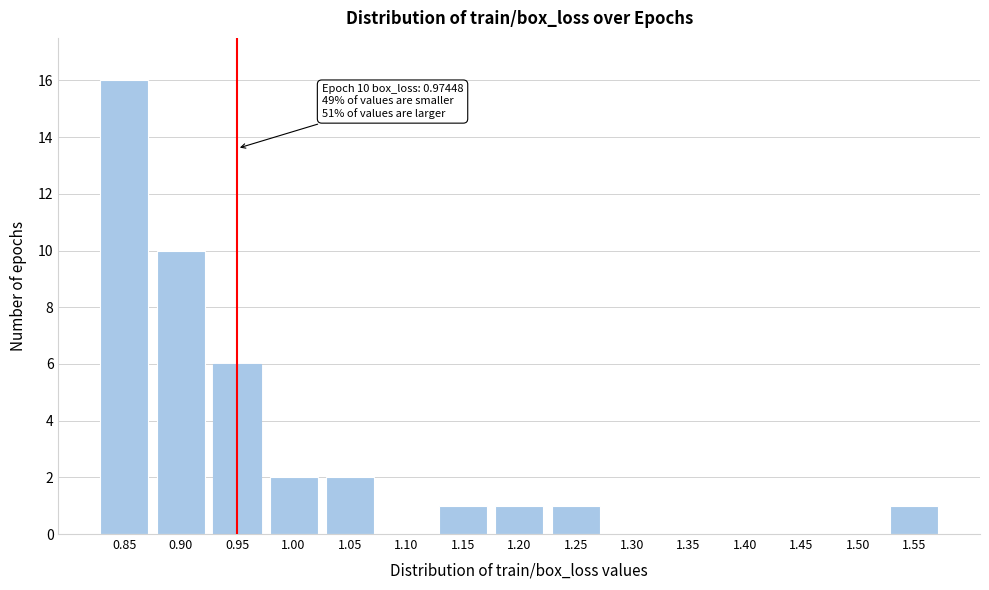

Reading left to right, transcribe all the data shown in this chart.

0.85=16	0.90=10	0.95=6	1.00=2	1.05=2	1.10=0	1.15=1	1.20=1	1.25=1	1.30=0	1.35=0	1.40=0	1.45=0	1.50=0	1.55=1